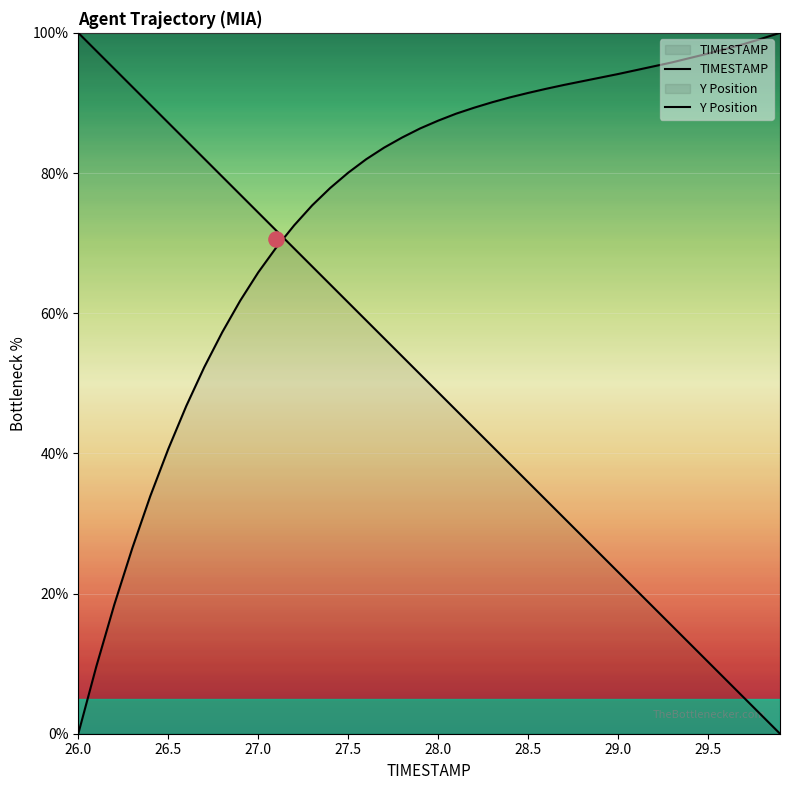

Which series has the largest Y range (max minus min)?

TIMESTAMP